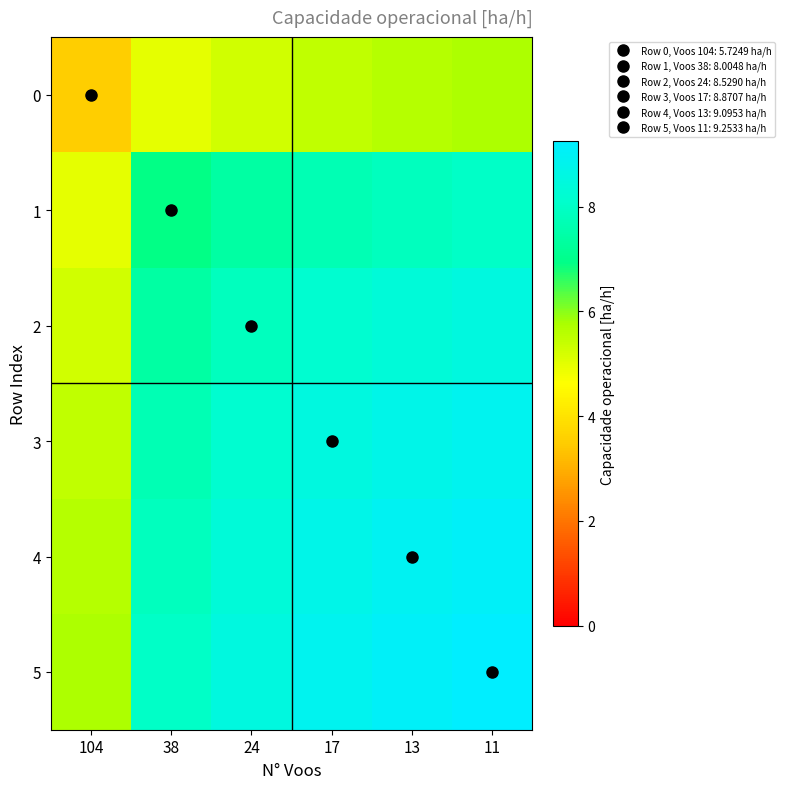

Which has a higher value, 38 or 24?

24